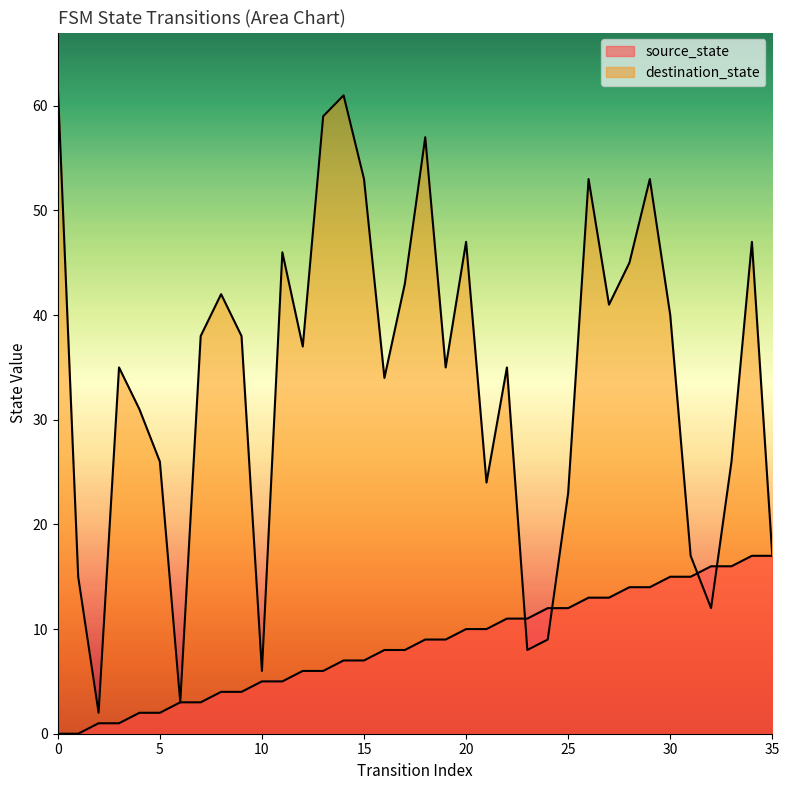

How many lines are shown in the chart?

2